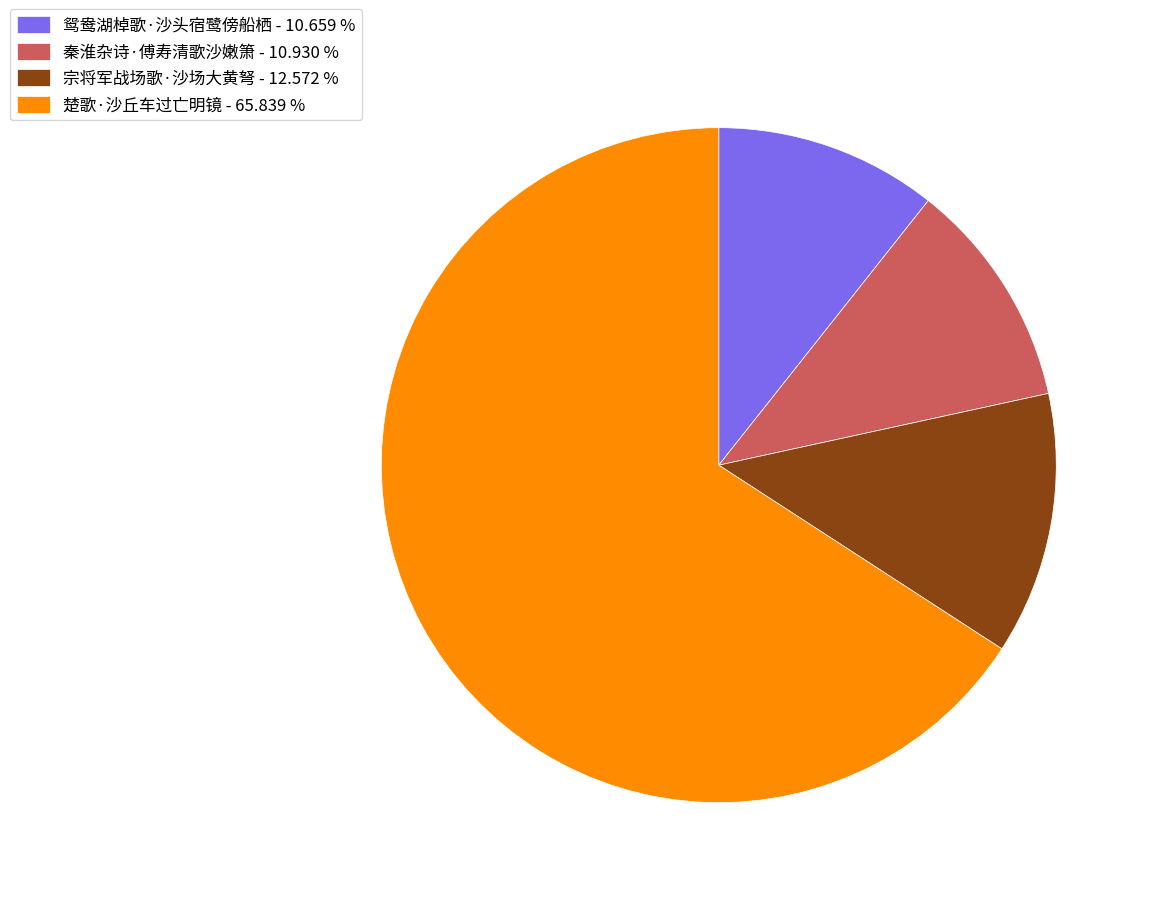

Combined, do 秦淮杂诗·傅寿清歌沙嫩箫 - 10.930 % and 鸳鸯湖棹歌·沙头宿鹭傍船栖 - 10.659 % account for over 50%?

No